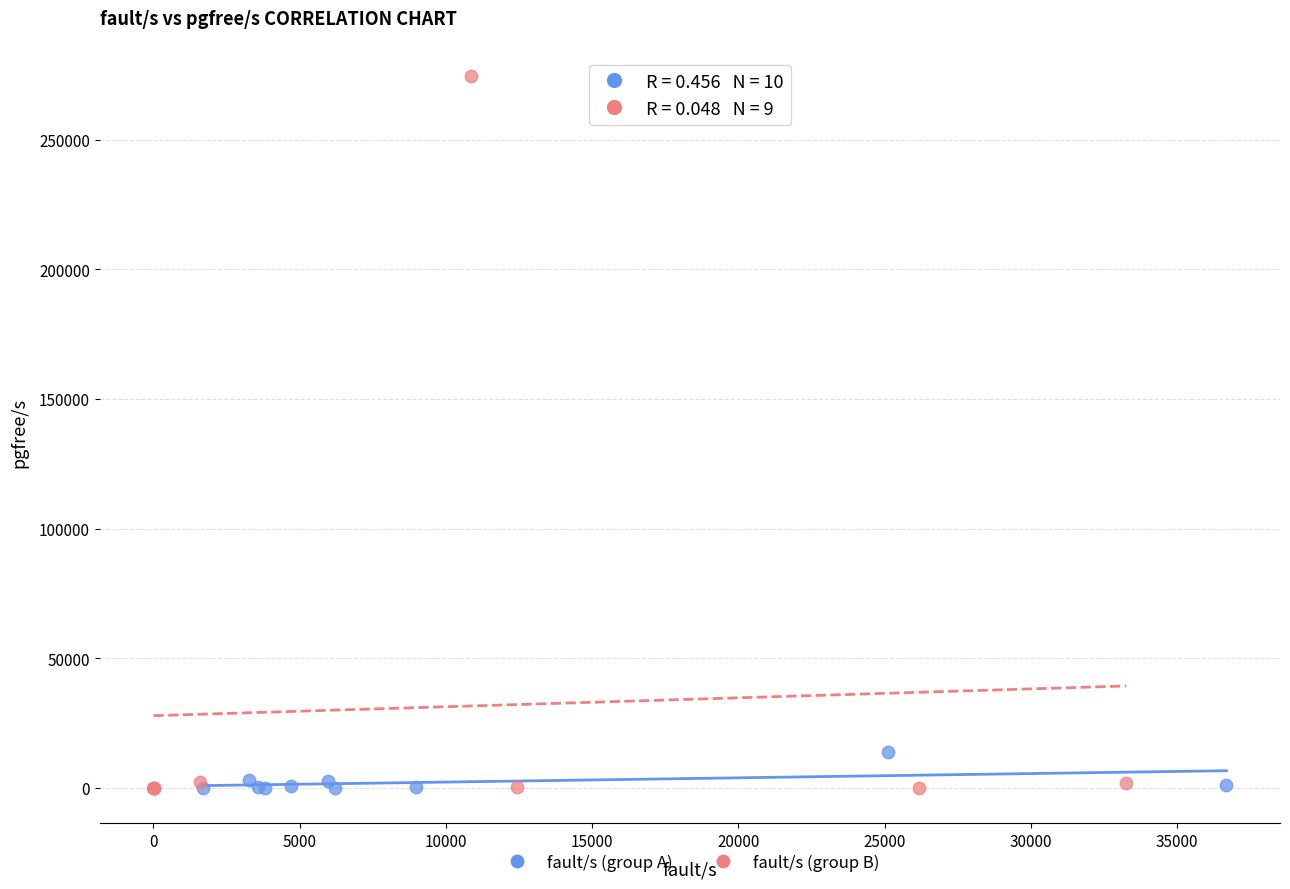

Which series has the largest Y range (max minus min)?

fault/s (group B)